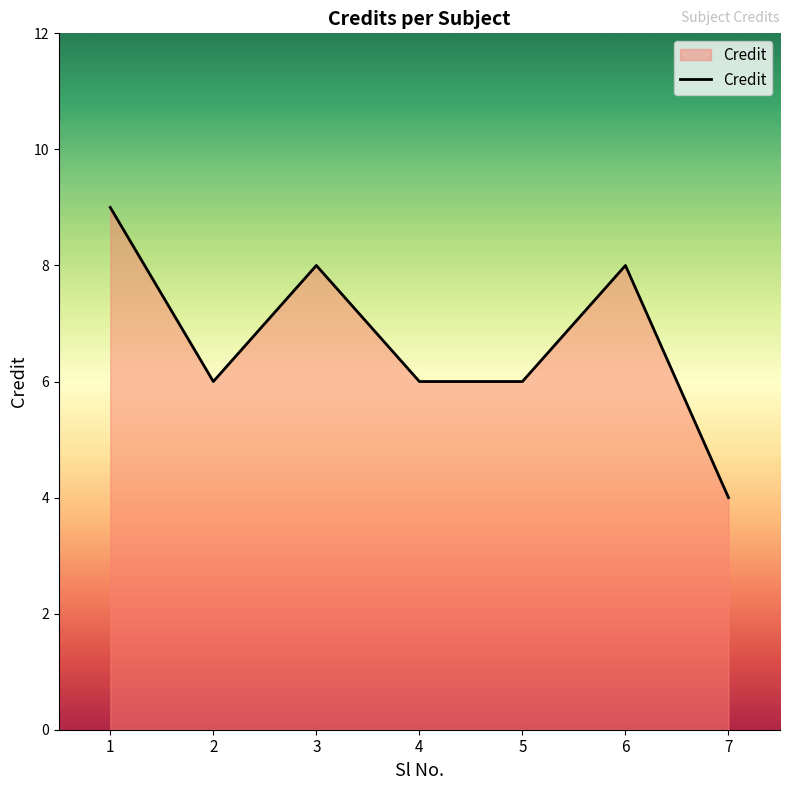

What is the smallest value displayed?

4